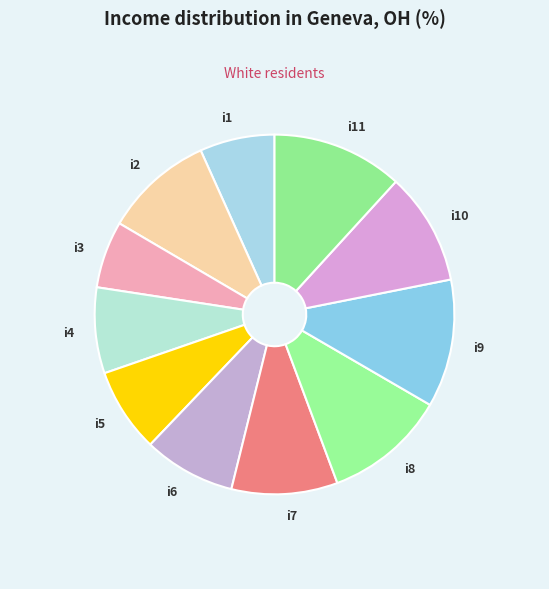

Does i4 represent more than half of the total?

No